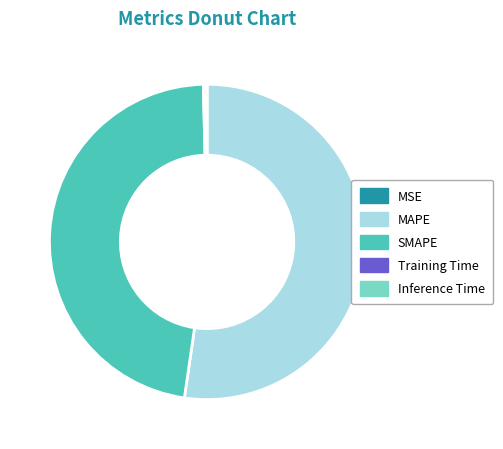

The MAPE slice represents 41% of the pie. True or false?

False